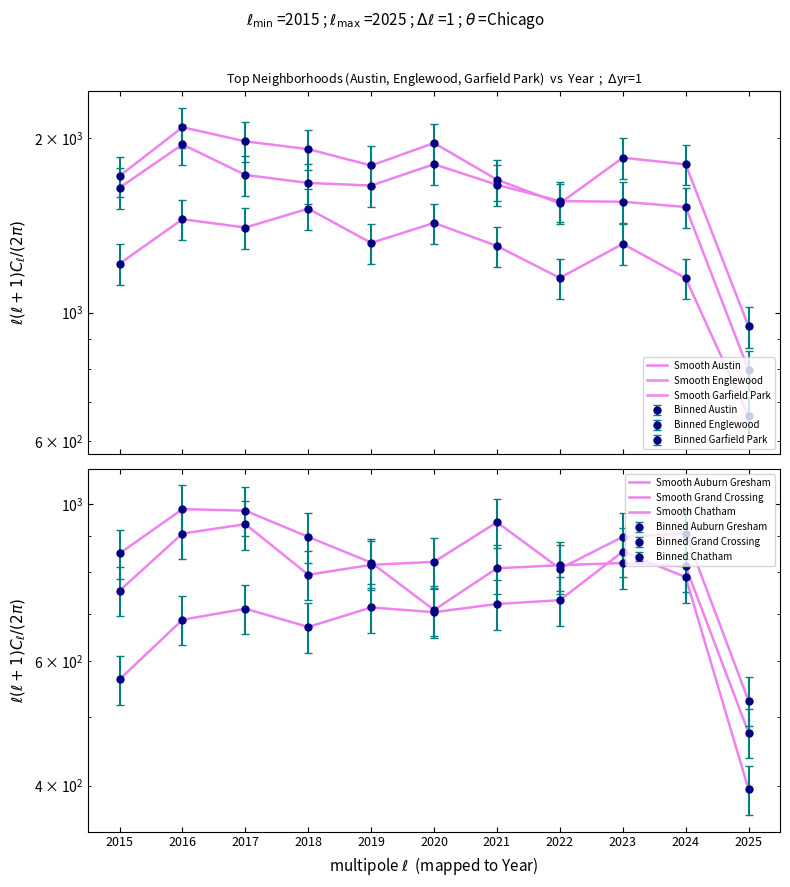

Reading left to right, extract all data points from this chart.

Smooth Austin: 2015=1719	2016=2086	2017=1972	2018=1912	2019=1792	2020=1959	2021=1694	2022=1542	2023=1848	2024=1800	2025=946
Smooth Englewood: 2015=1641	2016=1948	2017=1726	2018=1672	2019=1655	2020=1801	2021=1660	2022=1556	2023=1552	2024=1520	2025=796
Smooth Garfield Park: 2015=1214	2016=1448	2017=1401	2018=1510	2019=1318	2020=1427	2021=1302	2022=1147	2023=1313	2024=1146	2025=662
Smooth Auburn Gresham: 2015=851	2016=983	2017=978	2018=898	2019=826	2020=708	2021=811	2022=819	2023=825	2024=816	2025=475
Smooth Grand Crossing: 2015=754	2016=908	2017=936	2018=794	2019=820	2020=828	2021=942	2022=810	2023=898	2024=908	2025=527
Smooth Chatham: 2015=565	2016=686	2017=711	2018=670	2019=714	2020=703	2021=722	2022=731	2023=856	2024=788	2025=395